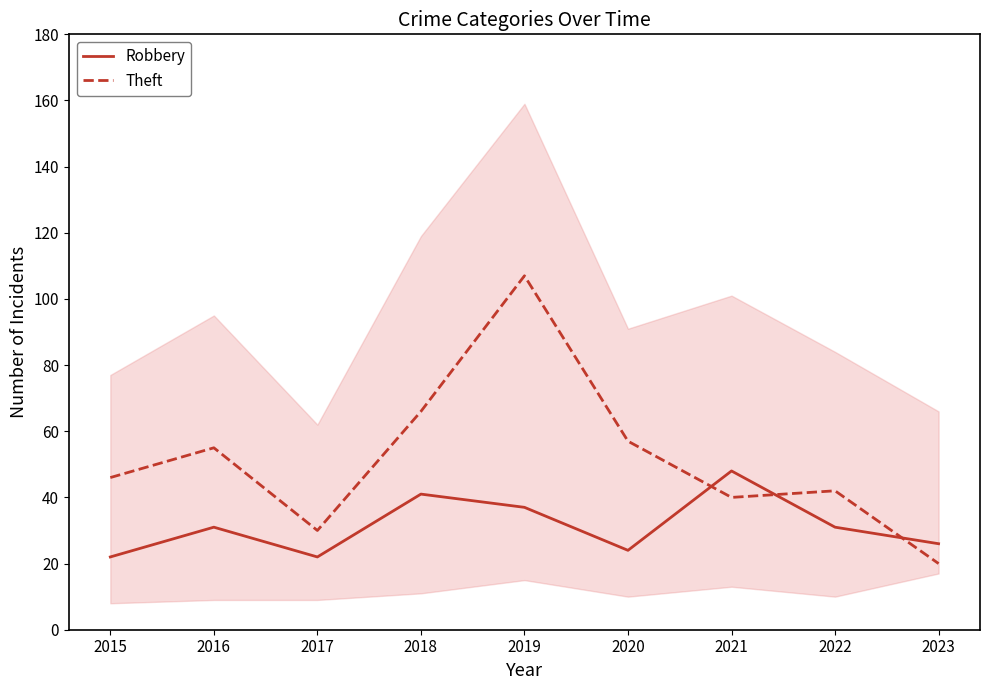

What is the difference between the Theft values at 2016 and 2017?

25